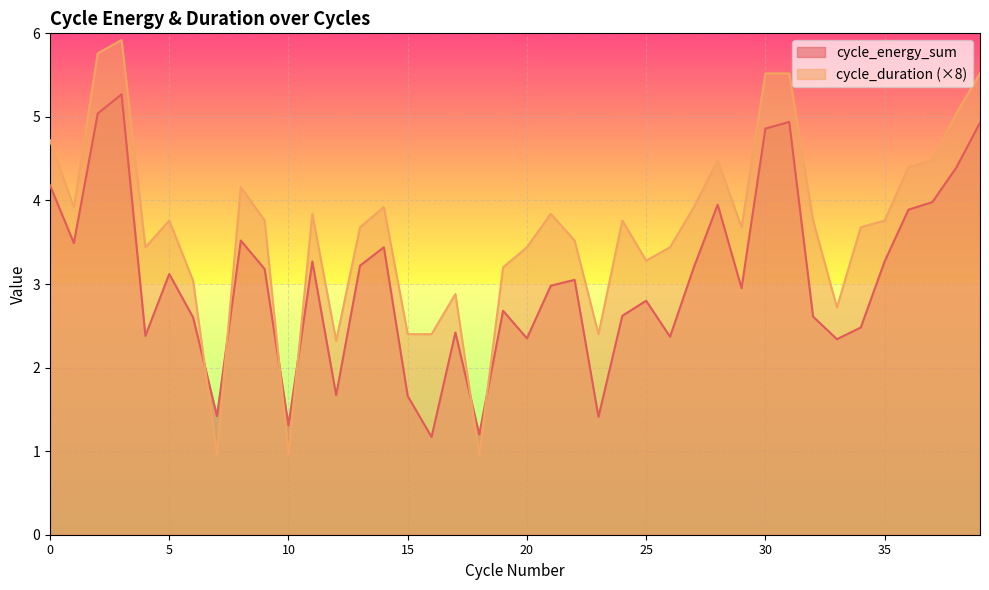

How many interior local valleys does the cycle_duration series have?

10